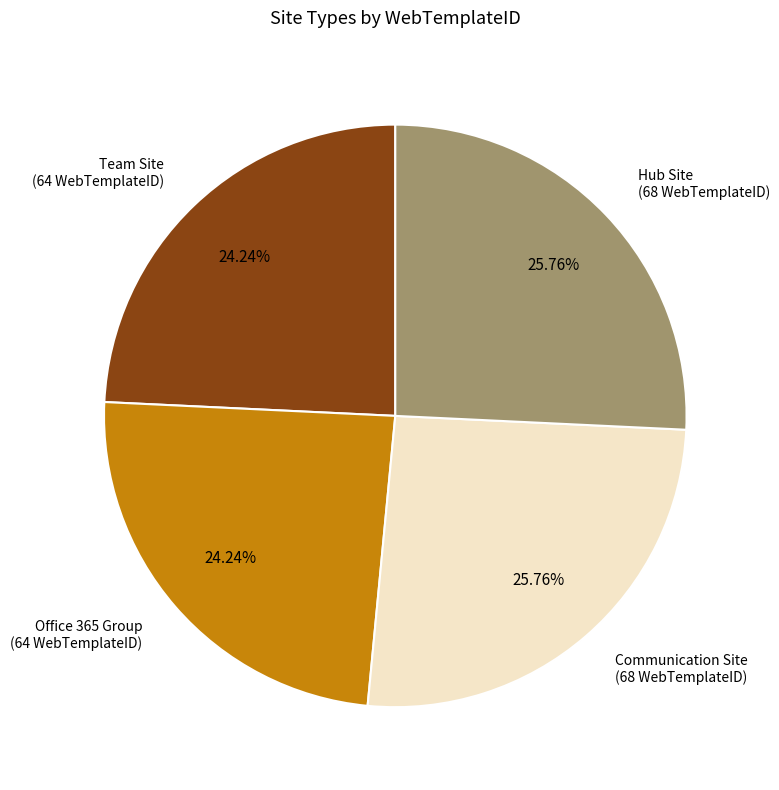

Is it true that Hub Site is 26% of the pie?

True